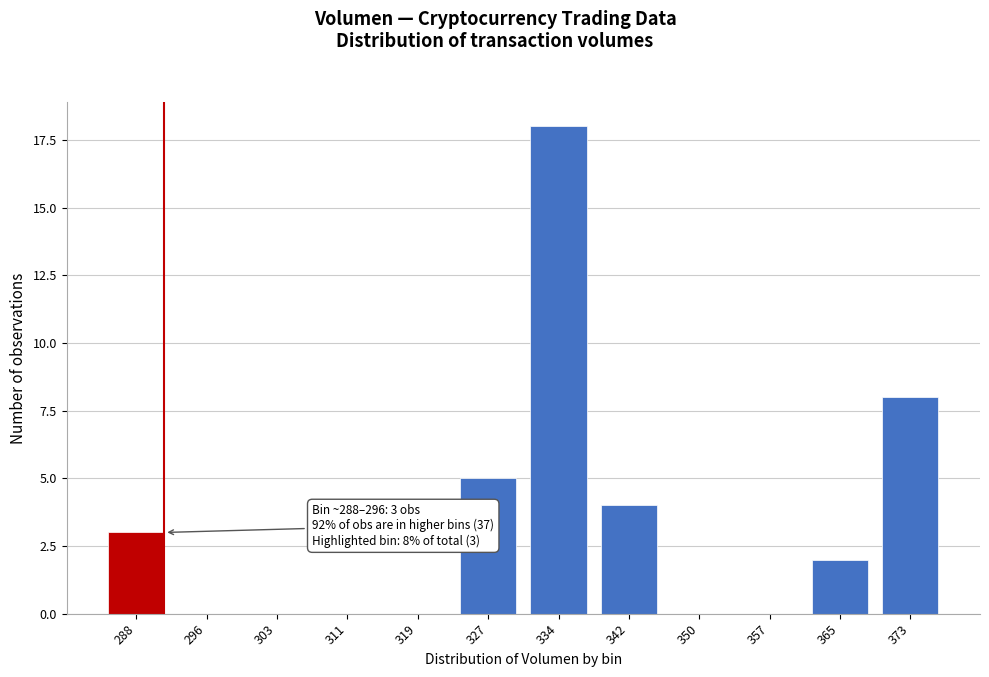

Reading right to left, what are all the values shown in this chart?

373=8	365=2	357=0	350=0	342=4	334=18	327=5	319=0	311=0	303=0	296=0	288=3